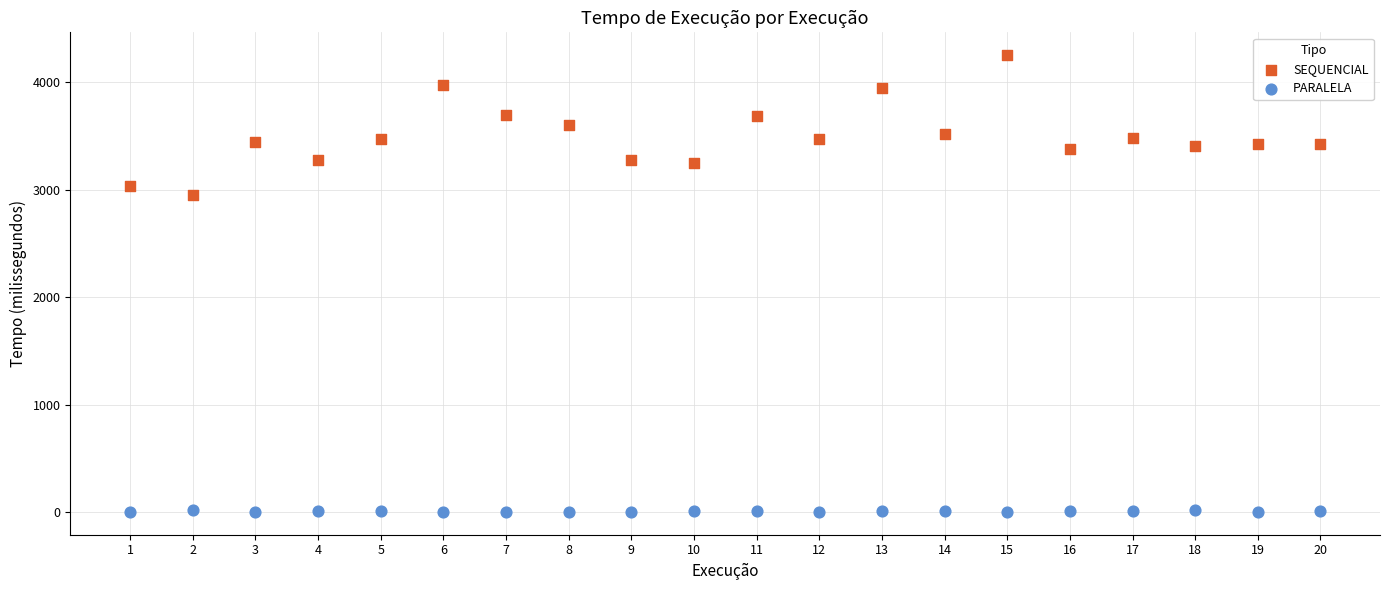

Across all data points, what is the range of Y values (max minus min)?

4253.9